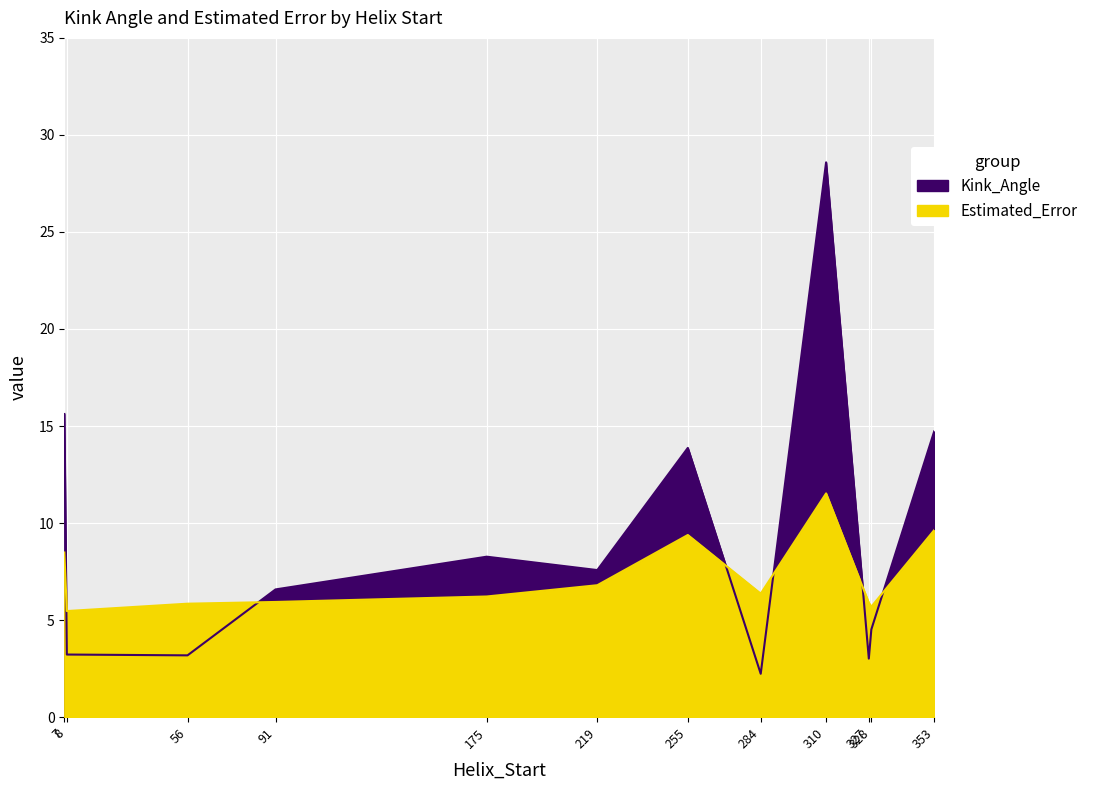

True or false: Kink_Angle has a value of 4.9 at 175.

False